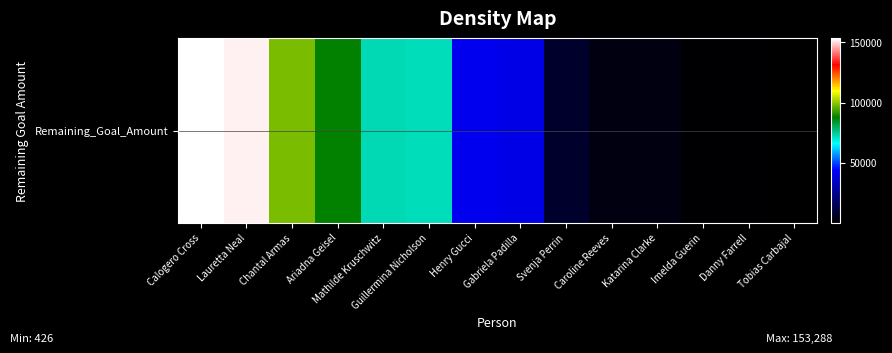

What is the change in value from Lauretta Neal to Caroline Reeves?

-147979